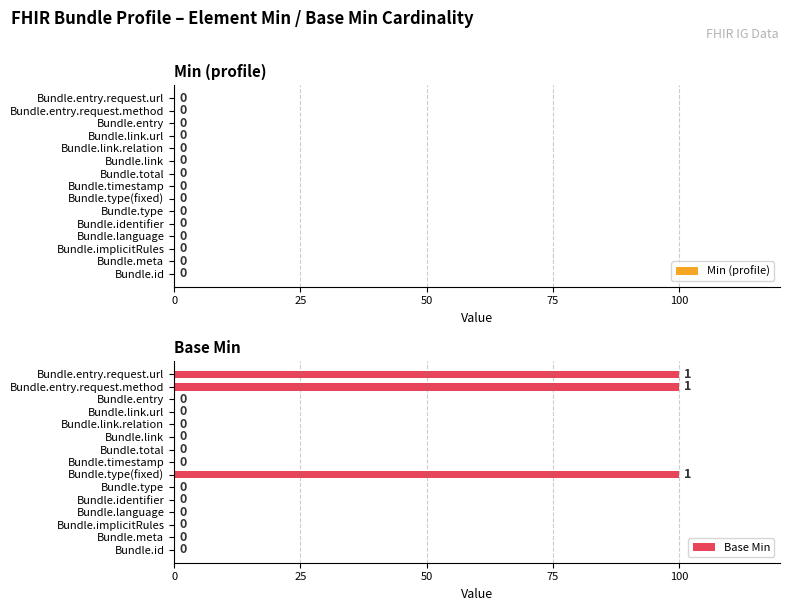

True or false: the data shows 0 at Bundle.link.url.

True